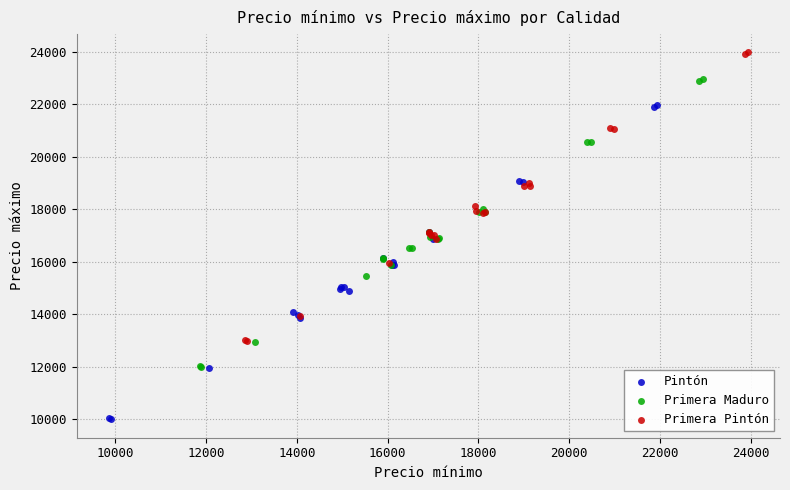

What are all the series names shown in the legend?

Pintón, Primera Maduro, Primera Pintón